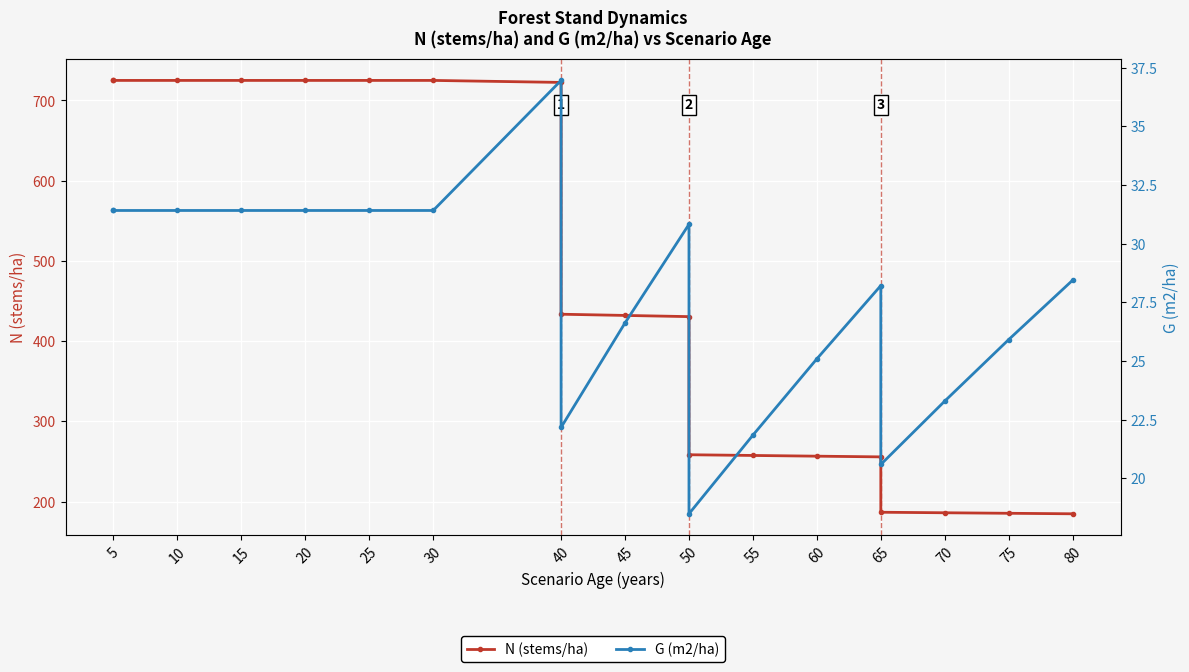

The value of N (stems/ha) at 50 is 446.6. True or false?

False